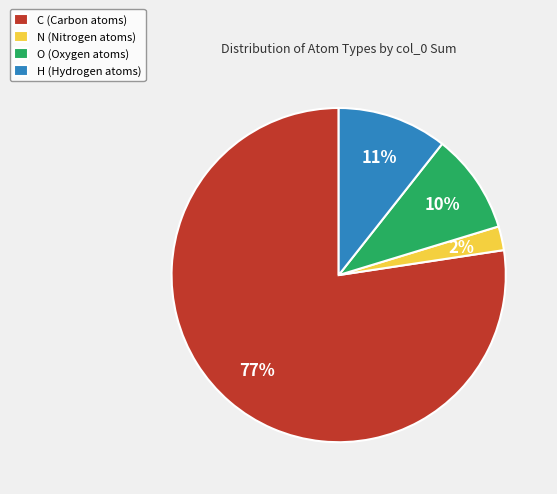

How many slices are in this pie chart?

4